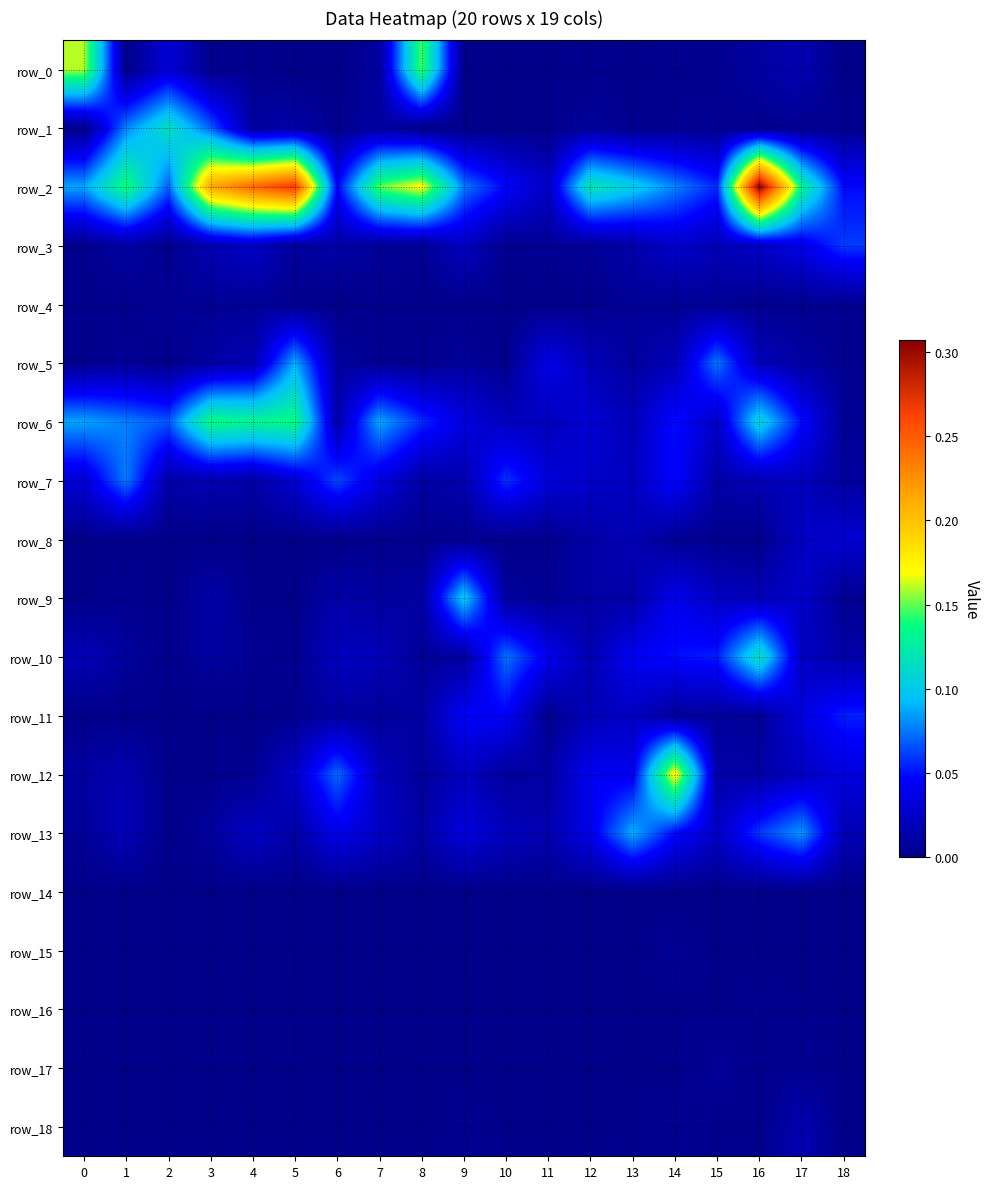

What is the highest value of the row_2 series?

0.3